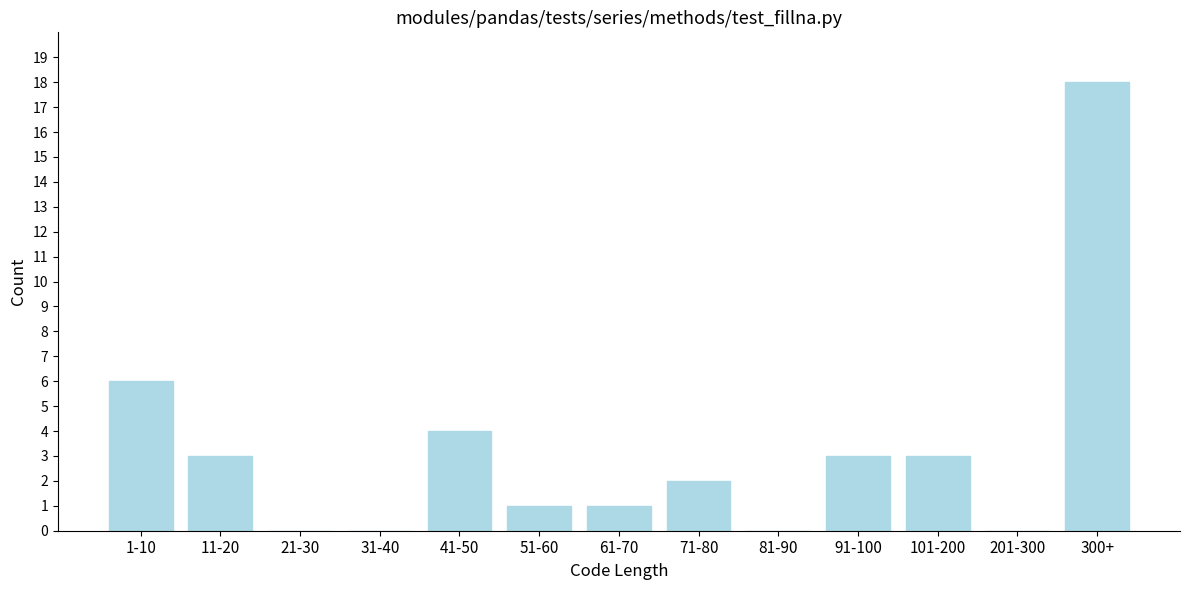

Reading left to right, transcribe all the data shown in this chart.

1-10=6	11-20=3	21-30=0	31-40=0	41-50=4	51-60=1	61-70=1	71-80=2	81-90=0	91-100=3	101-200=3	201-300=0	300+=18